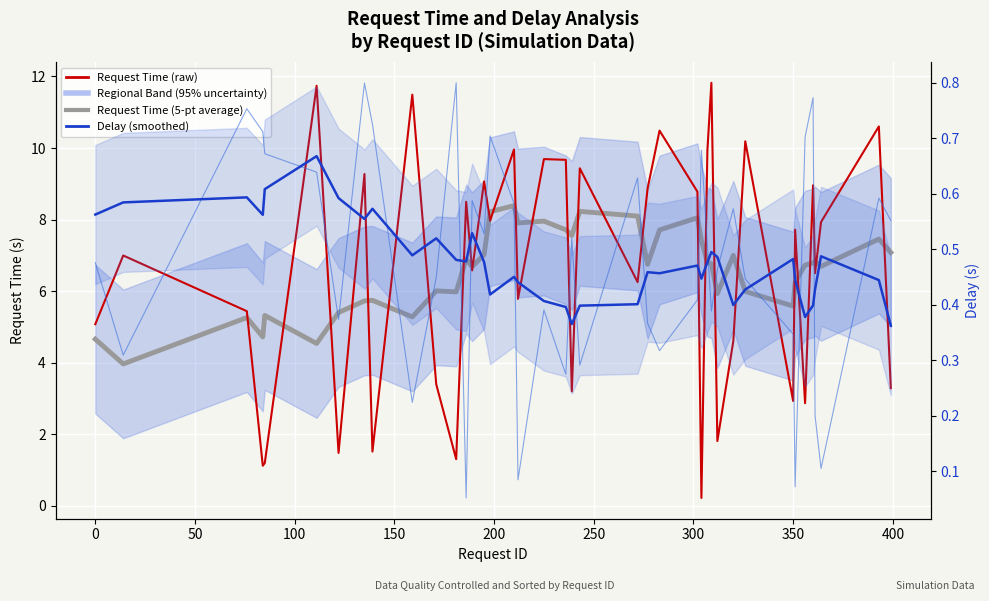

Reading left to right, transcribe all the data shown in this chart.

Request Time (smoothed): 4.7	4.0	5.3	4.7	5.3	4.5	5.4	5.7	5.7	5.3	6.0	6.0	6.9	6.7	7.0	8.2	8.4	7.9	8.0	7.7	7.6	8.2	8.1	6.7	7.7	8.1	7.4	6.8	6.8	5.9	7.0	6.0	5.6	6.3	6.7	6.8	6.8	6.7	7.5	7.1
Request Time (raw): 5.1	7.0	5.4	1.1	1.2	11.7	1.5	9.3	1.5	11.5	3.4	1.3	8.5	6.6	9.1	8.0	10.0	5.8	9.7	9.7	3.2	9.4	6.3	8.9	10.5	8.8	0.2	9.9	11.8	1.8	4.6	10.2	2.9	7.7	2.9	9.0	6.5	7.9	10.6	3.3
Delay (smoothed): 0.6	0.6	0.6	0.6	0.6	0.7	0.6	0.6	0.6	0.5	0.5	0.5	0.5	0.5	0.5	0.4	0.4	0.4	0.4	0.4	0.4	0.4	0.4	0.5	0.5	0.5	0.4	0.5	0.5	0.5	0.4	0.4	0.5	0.4	0.4	0.4	0.4	0.5	0.4	0.4
Delay (raw): 0.5	0.3	0.8	0.7	0.7	0.6	0.4	0.8	0.7	0.2	0.4	0.8	0.1	0.6	0.5	0.7	0.6	0.1	0.4	0.3	0.5	0.3	0.6	0.4	0.3	0.4	0.7	0.5	0.4	0.5	0.6	0.4	0.3	0.1	0.7	0.8	0.2	0.1	0.6	0.6